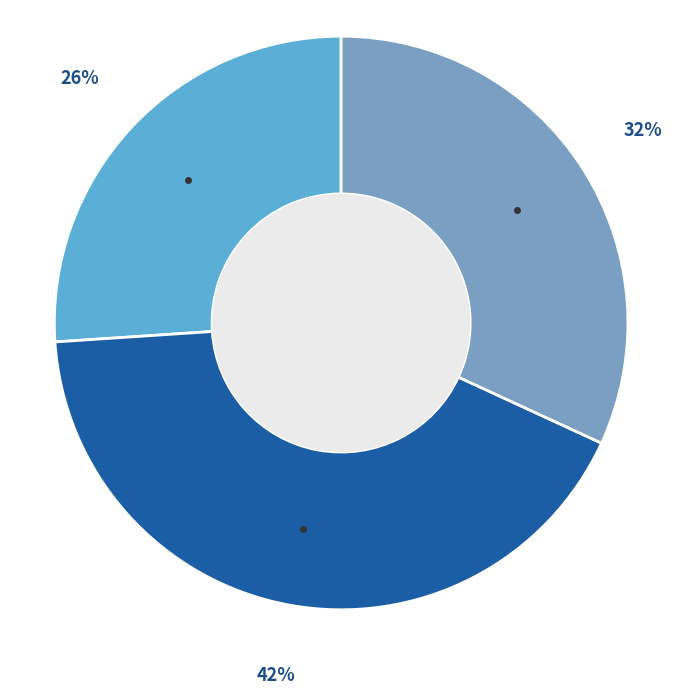

Count the number of slices in the pie.

3